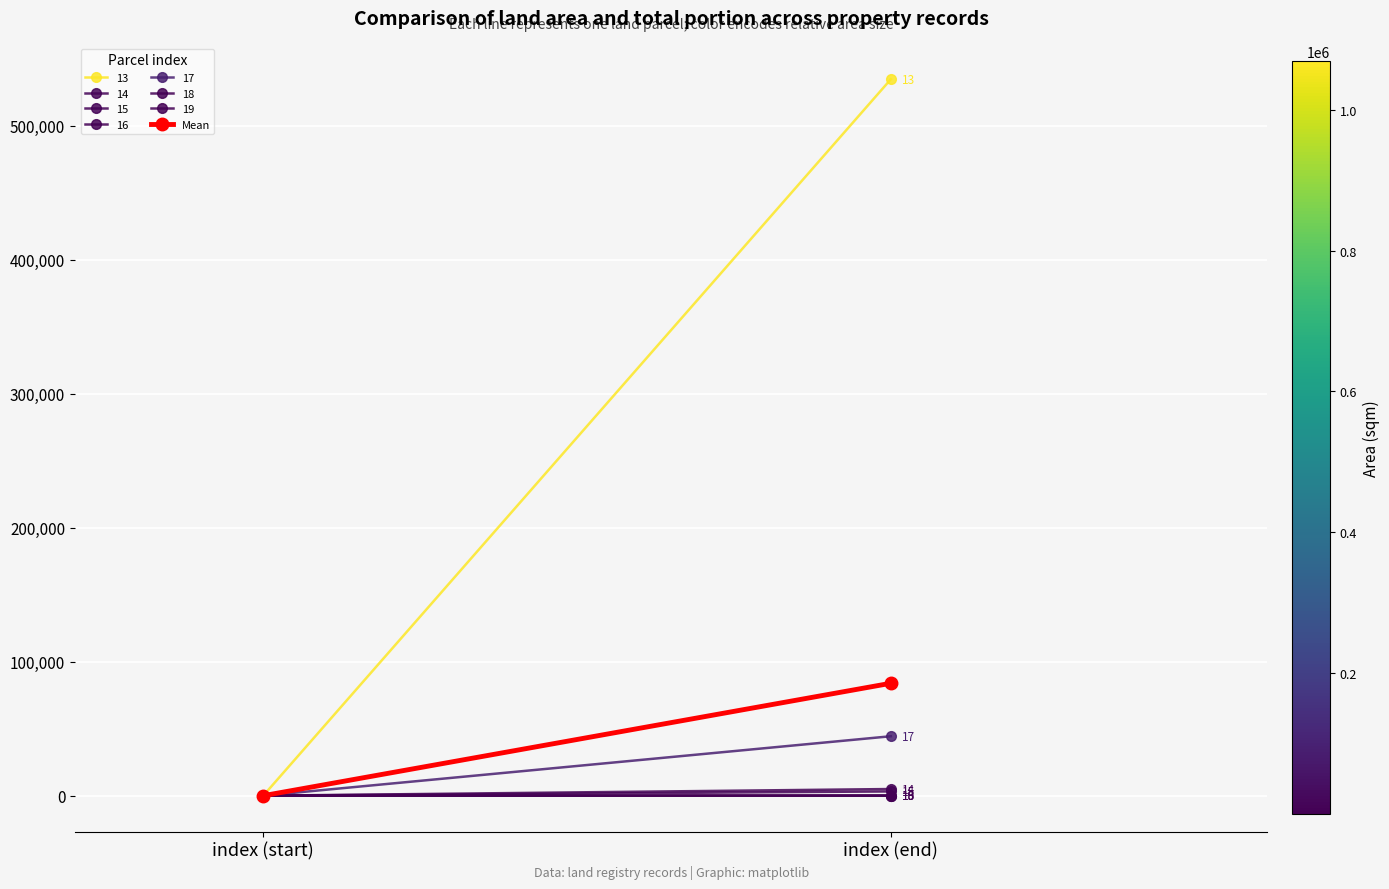

The value at index (end) is 29731.4. True or false?

False